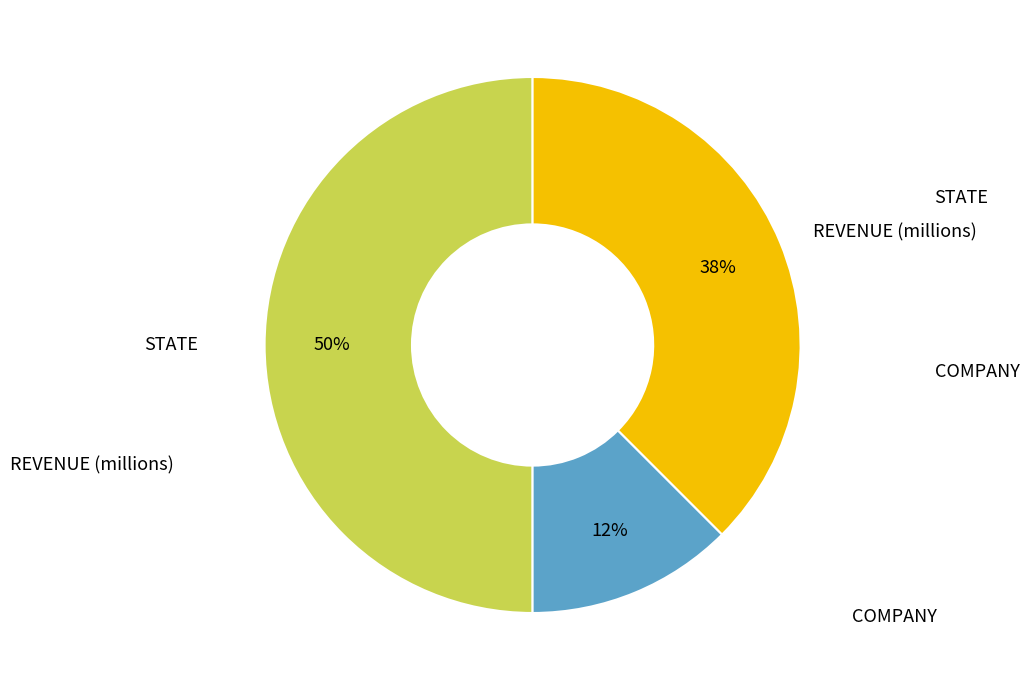

Count the number of slices in the pie.

3